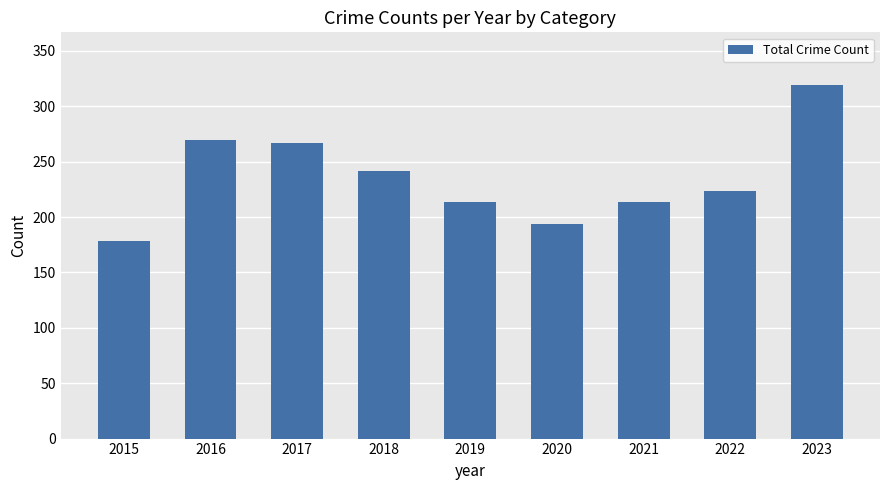

Are the bars grouped side by side (vs. stacked)?

No